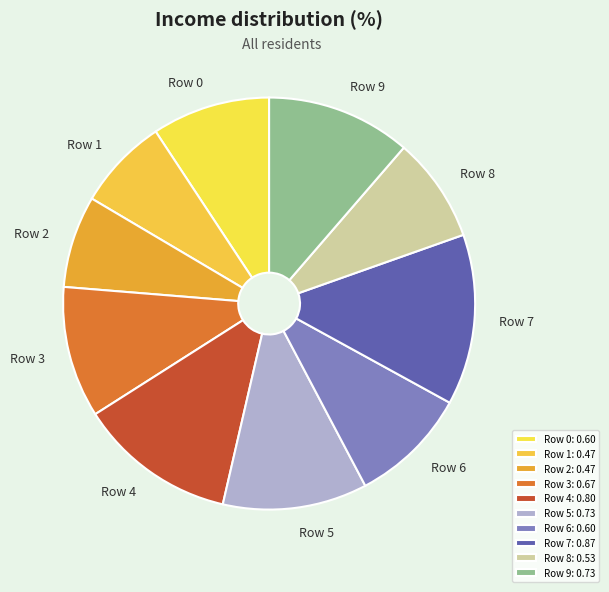

Is it true that Row 5 is 11% of the pie?

True